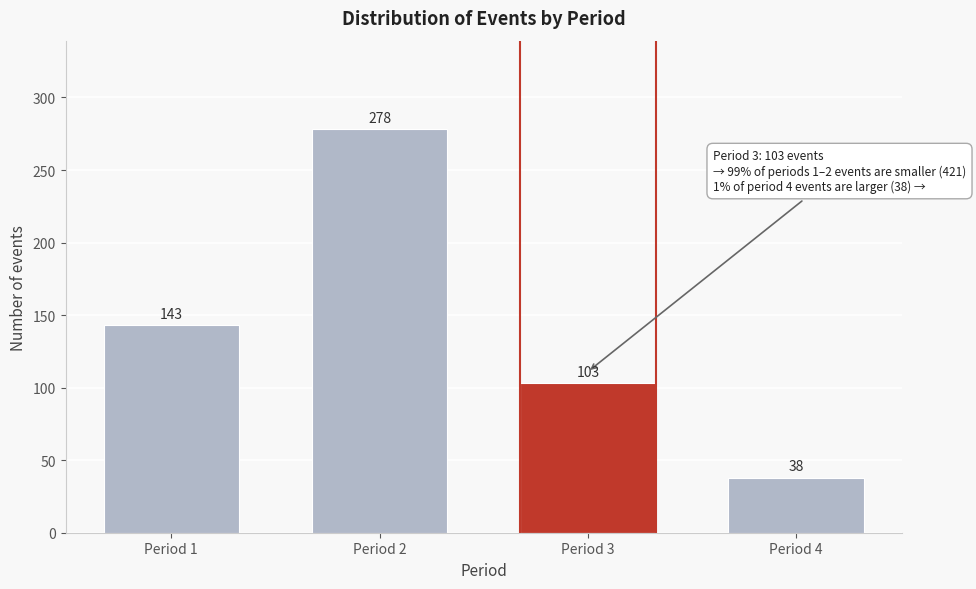

Reading left to right, extract all data points from this chart.

Period 1=143	Period 2=278	Period 3=103	Period 4=38